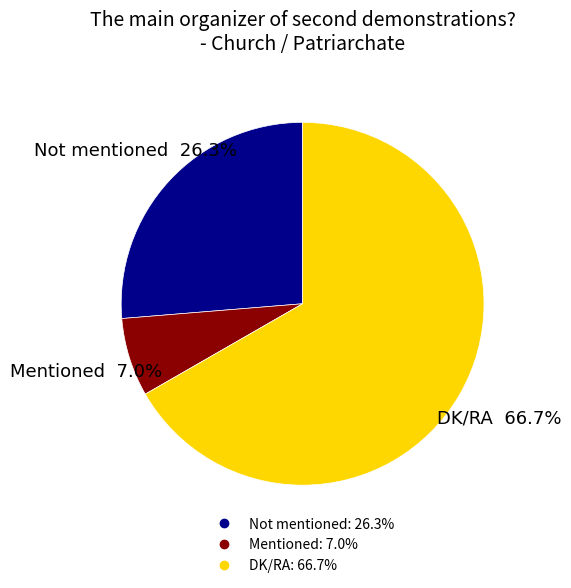

What is the majority slice?

DK/RA